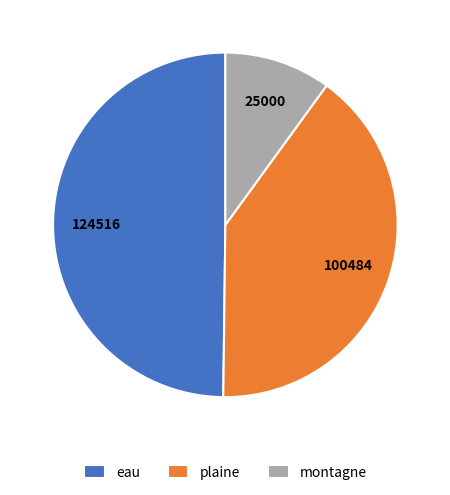

Which has a higher value, montagne or eau?

eau